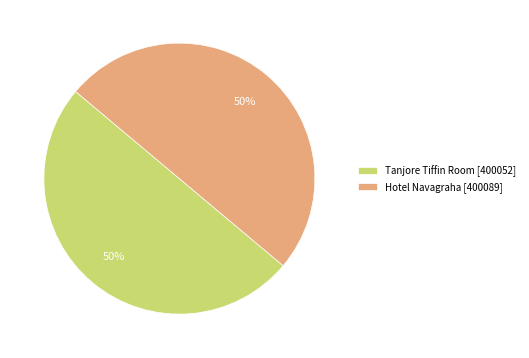

To the nearest percent, what portion does Tanjore Tiffin Room represent?

50%